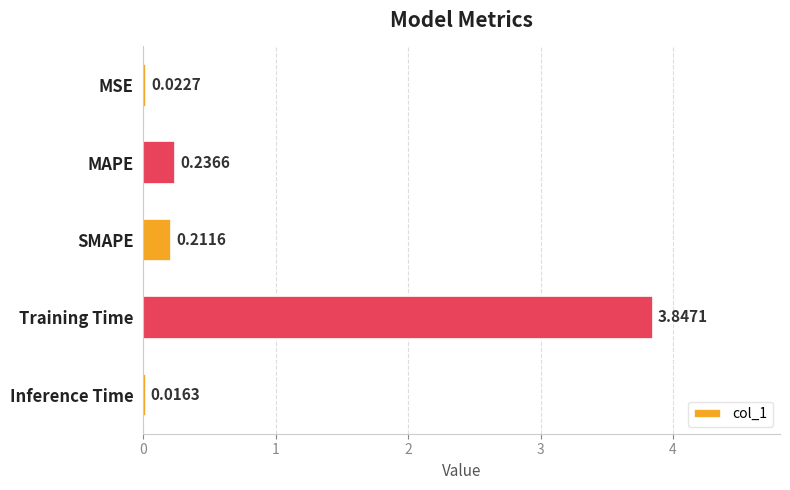

Which category has the lowest value across all series?

Inference Time